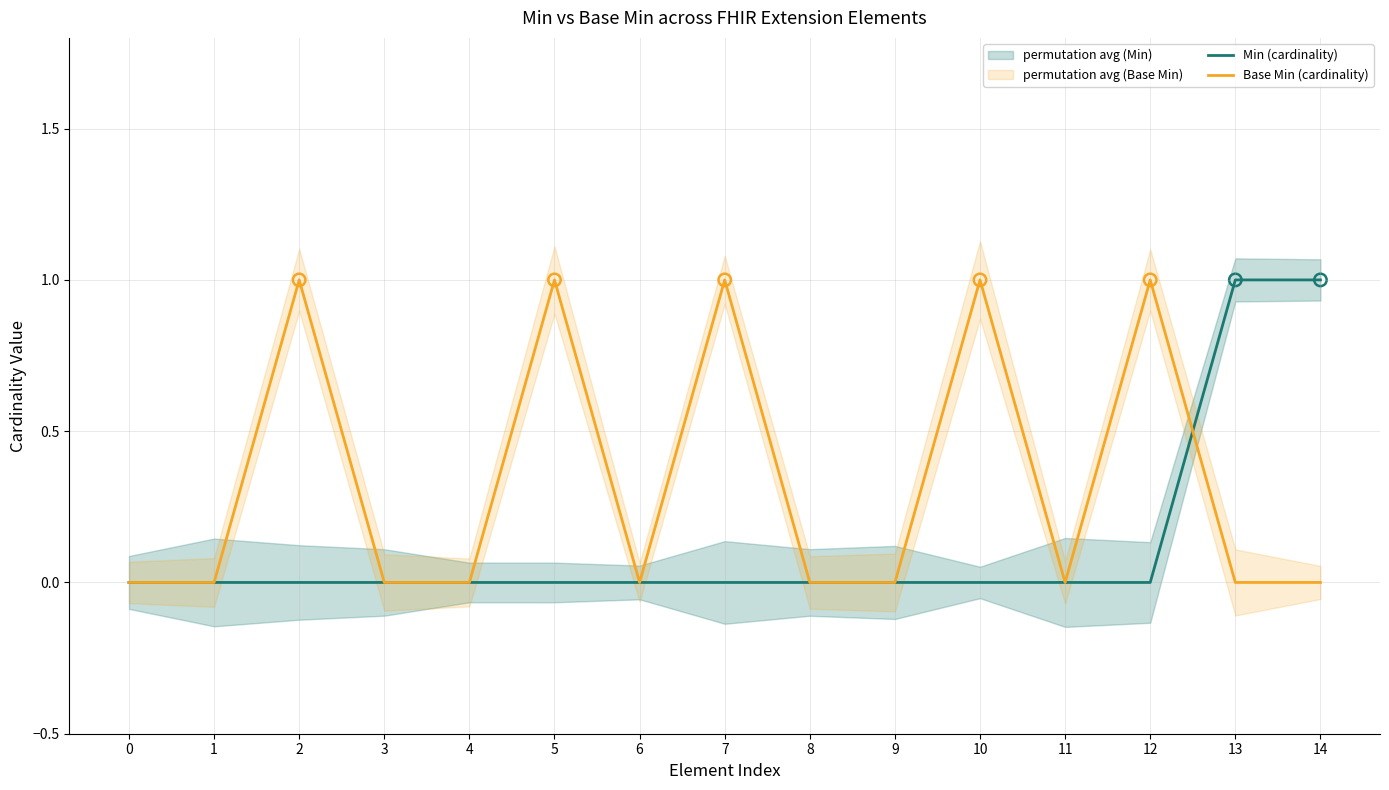

Which series has the largest total across all categories?

Base Min (cardinality)